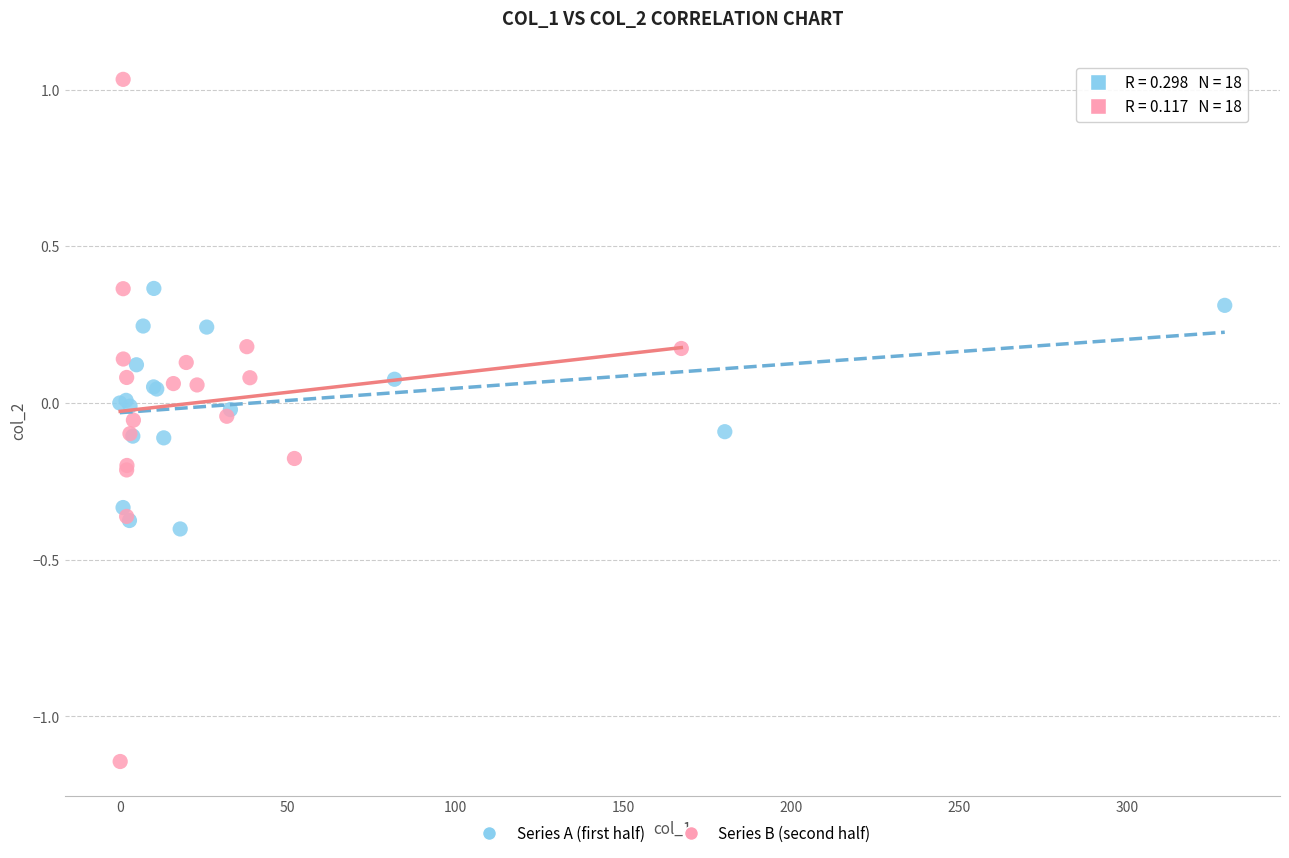

Which series contains the highest Y value?

Series B (second half)